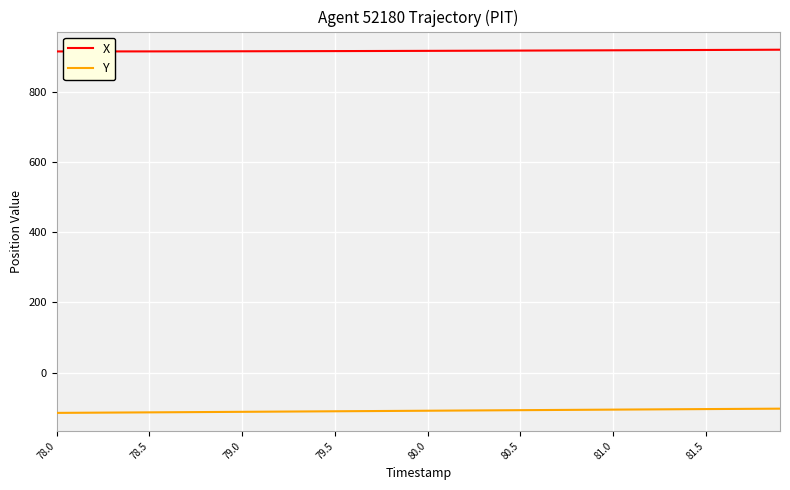

What is the difference between the second highest and minimum values in the X series?

4.7